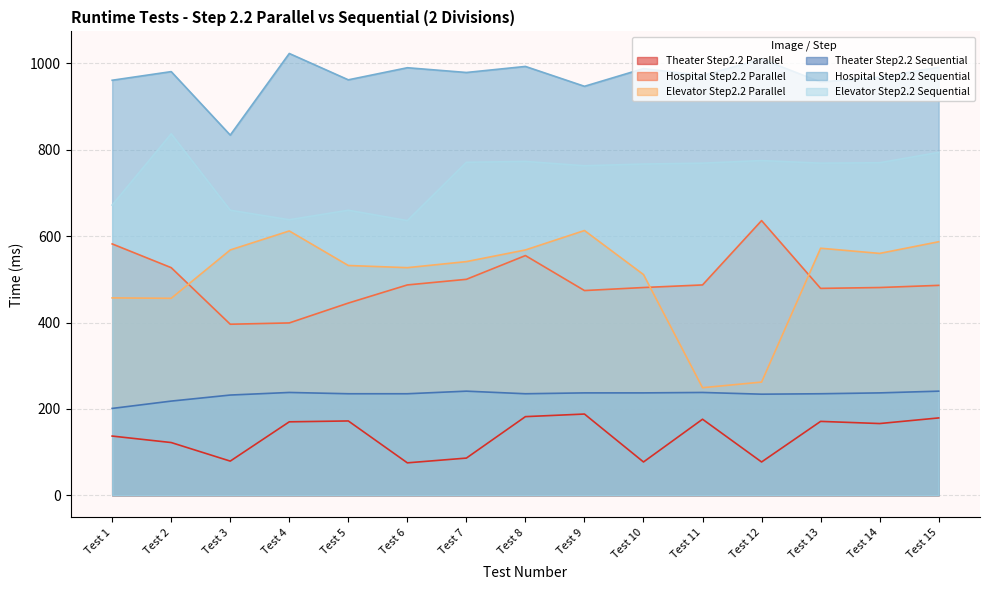

True or false: Theater Step2.2 Parallel and Elevator Step2.2 Sequential cross at least once.

False